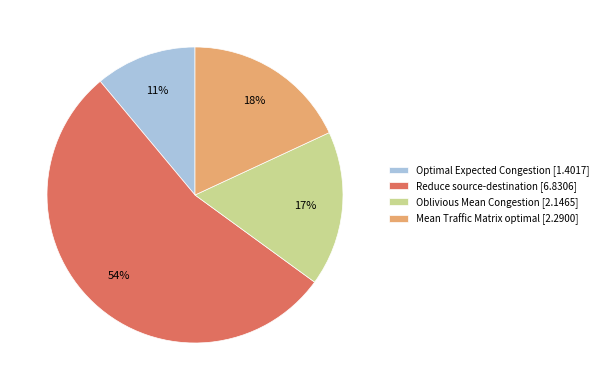

What percentage is the Mean Traffic Matrix optimal slice, to the nearest percent?

18%